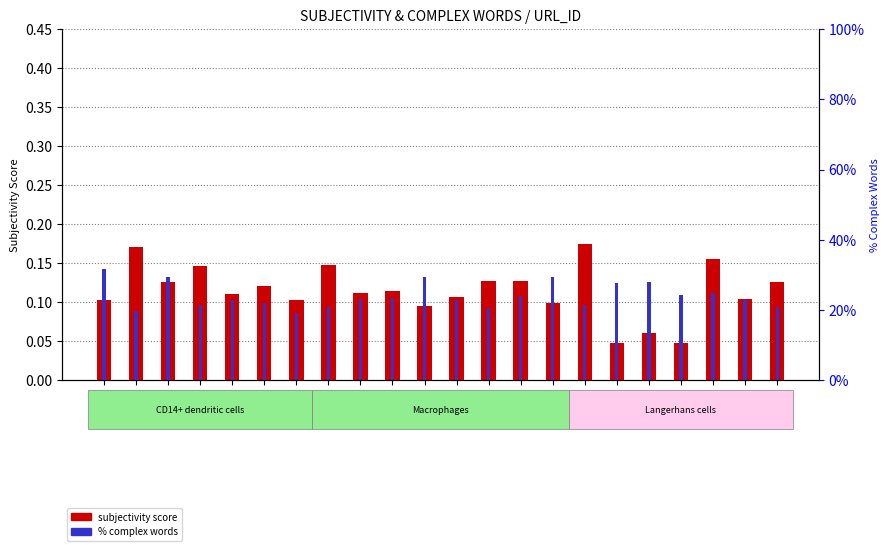

The SUBJECTIVITY SCORE series shows 0.2 at URL_37. True or false?

False